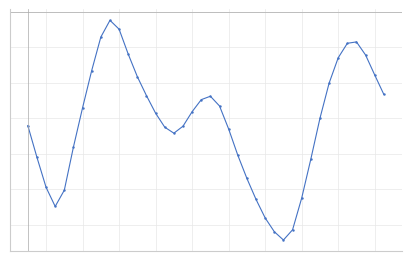

Is this an area chart (filled region under the line)?

No